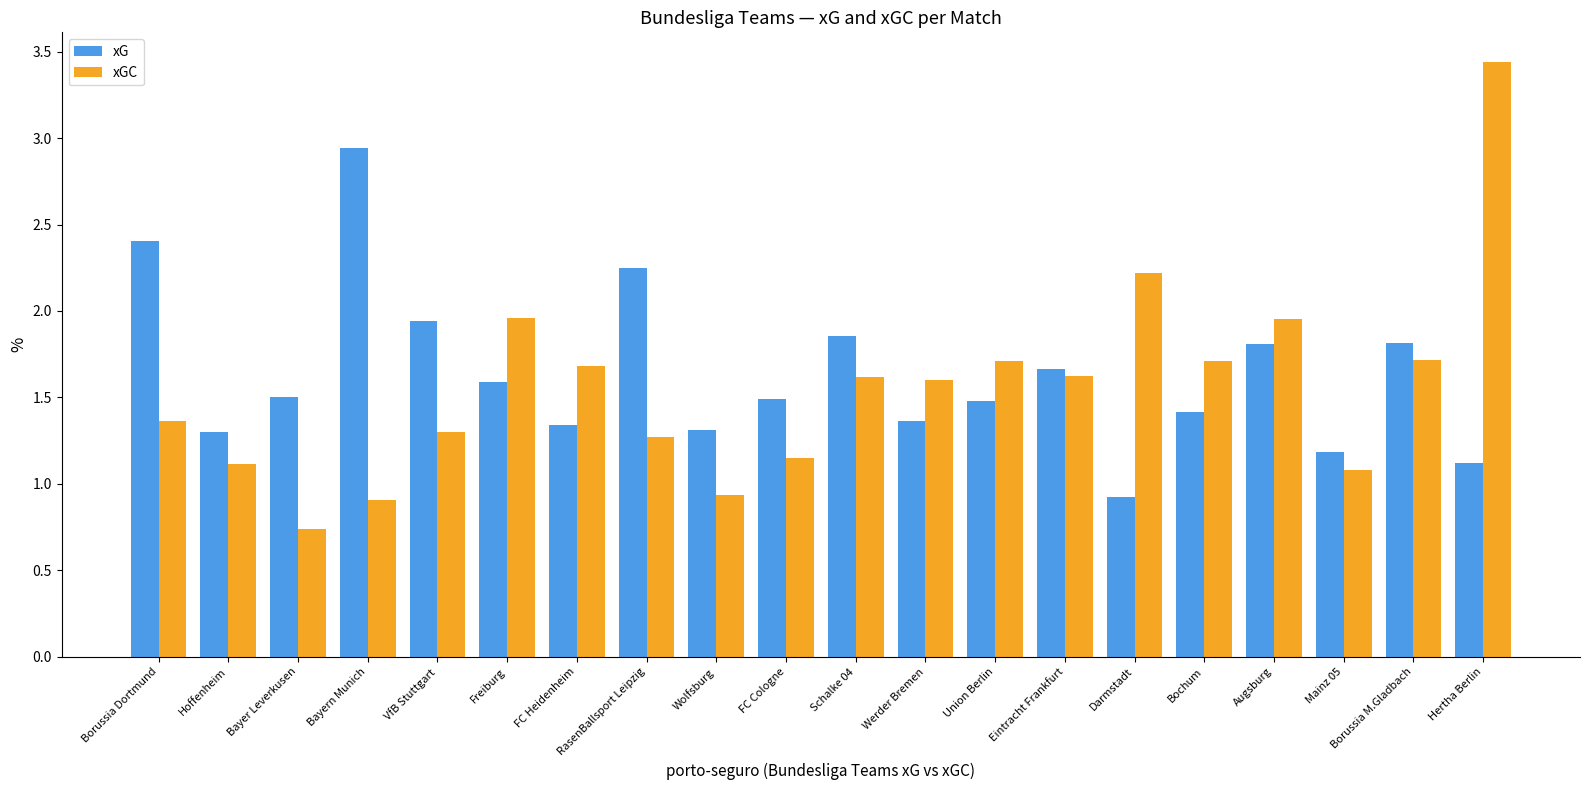

What is the total value across all series at Augsburg?

3.8